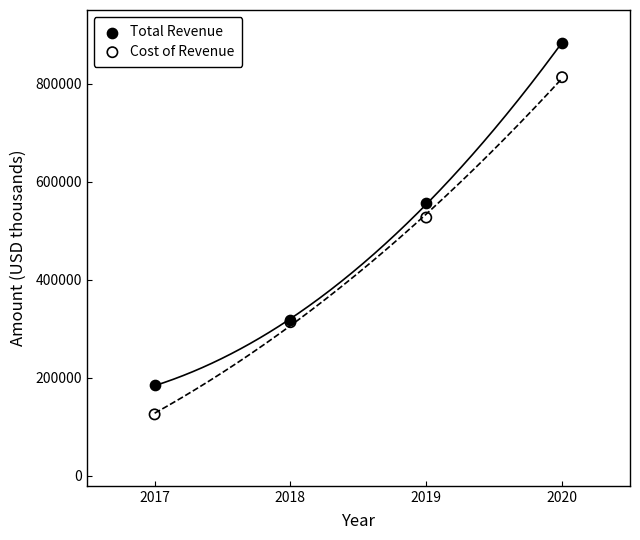

Which series has the largest Y range (max minus min)?

Total Revenue